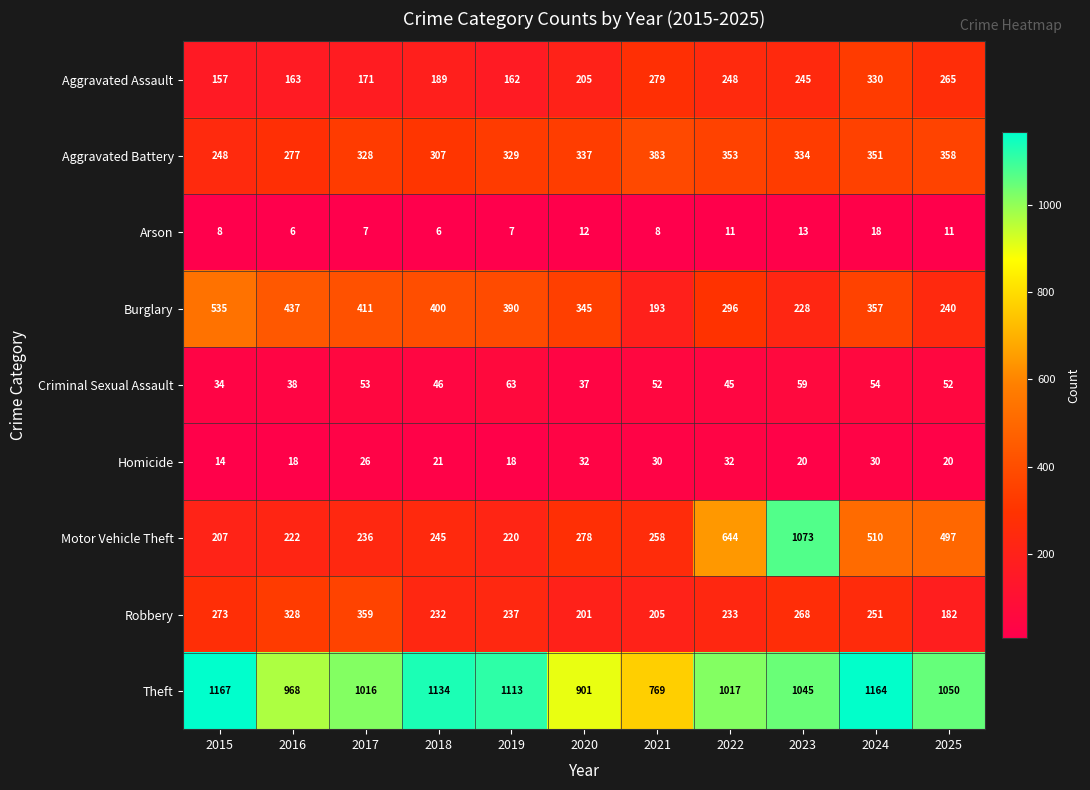

How many data points does each series have?

11